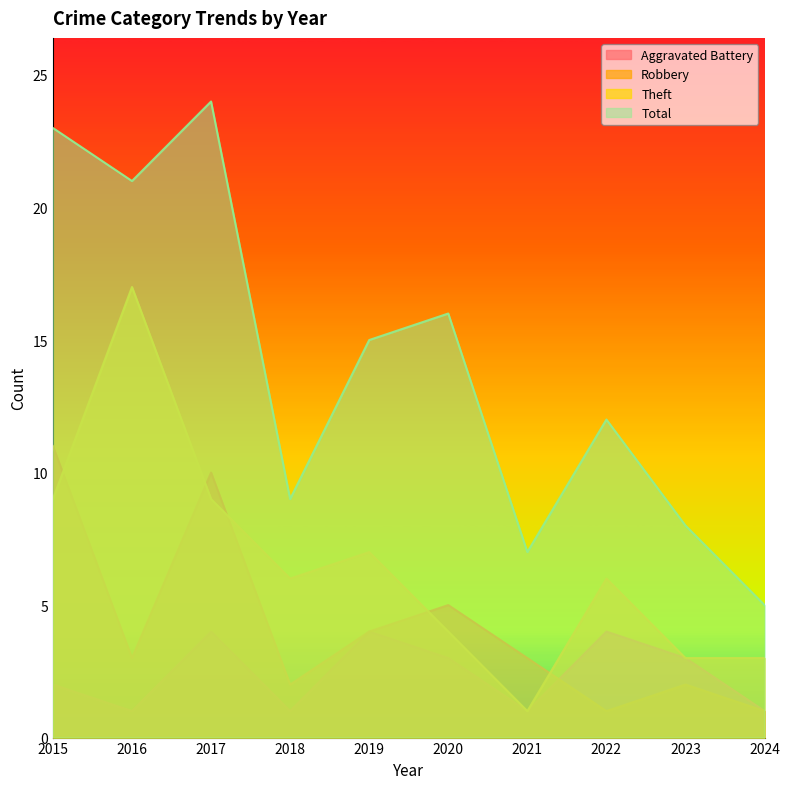

Which category has the highest value in the Total series?

2017